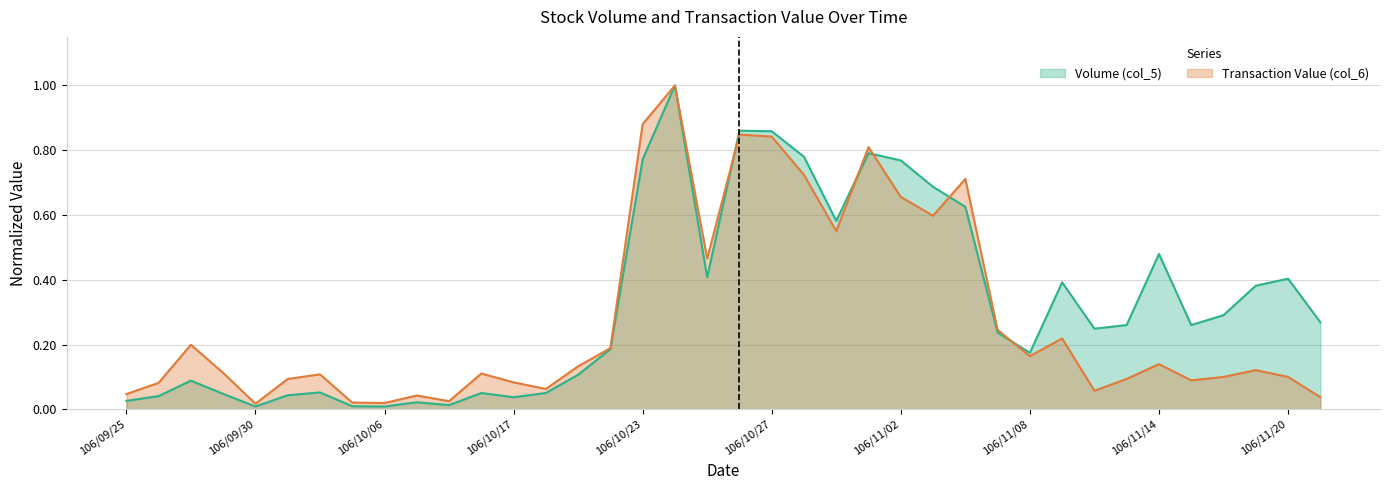

At which category does Volume (col_5) reach its first local valley?

106/09/30